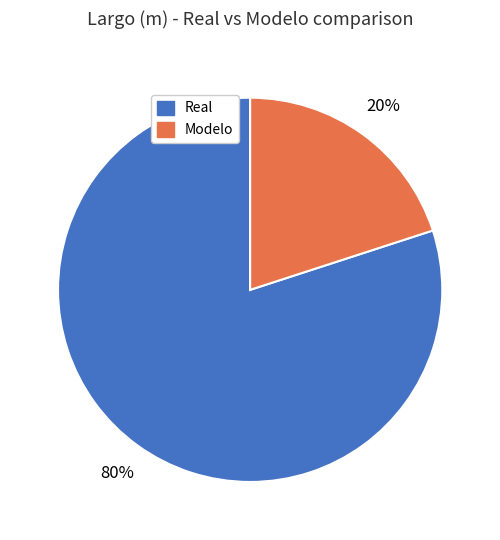

Is it true that Modelo is 11% of the pie?

False